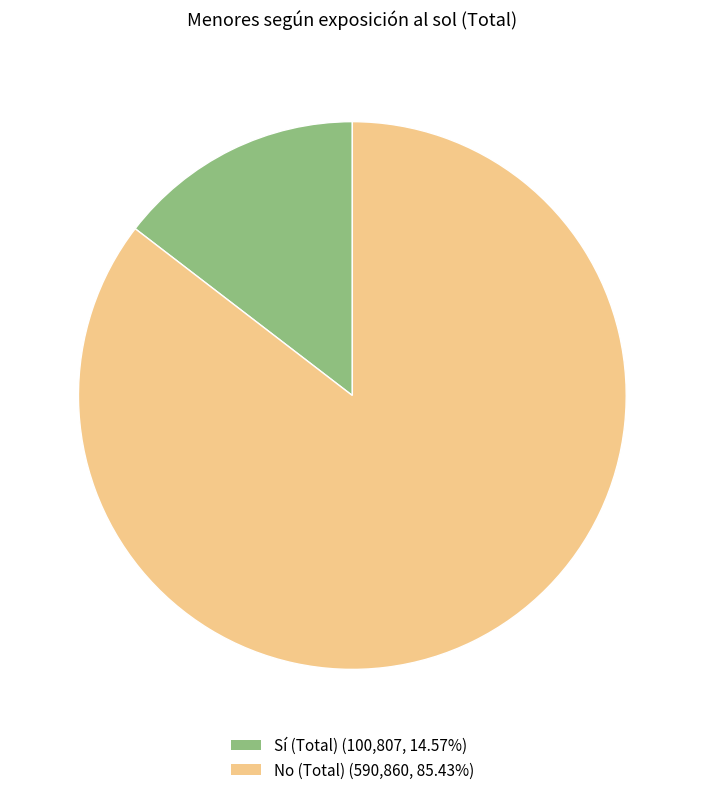

Does any single category account for the majority?

Yes